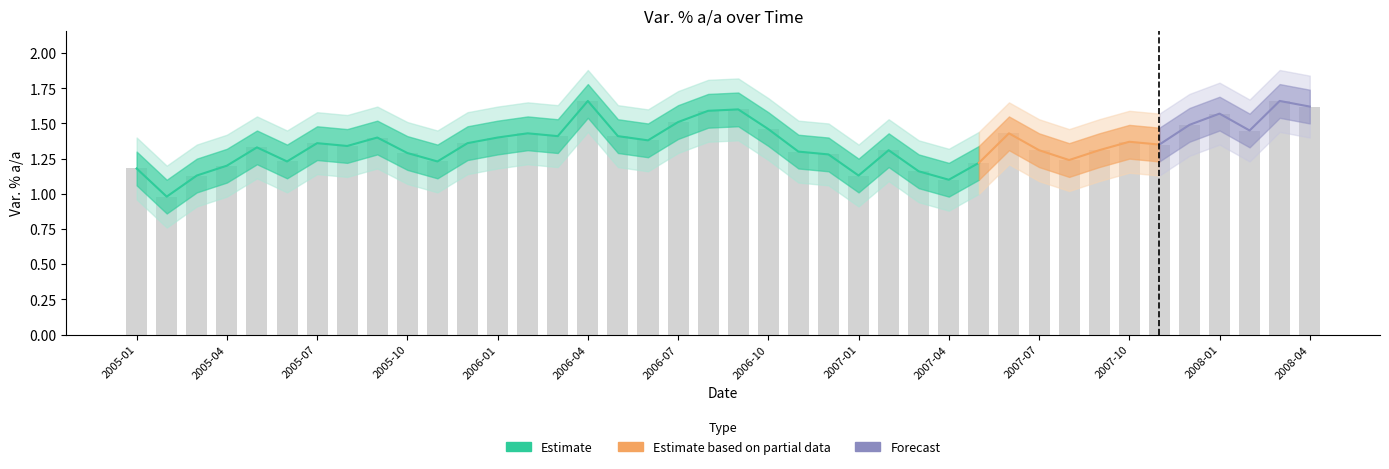

What is the difference between the maximum and minimum values?

0.7